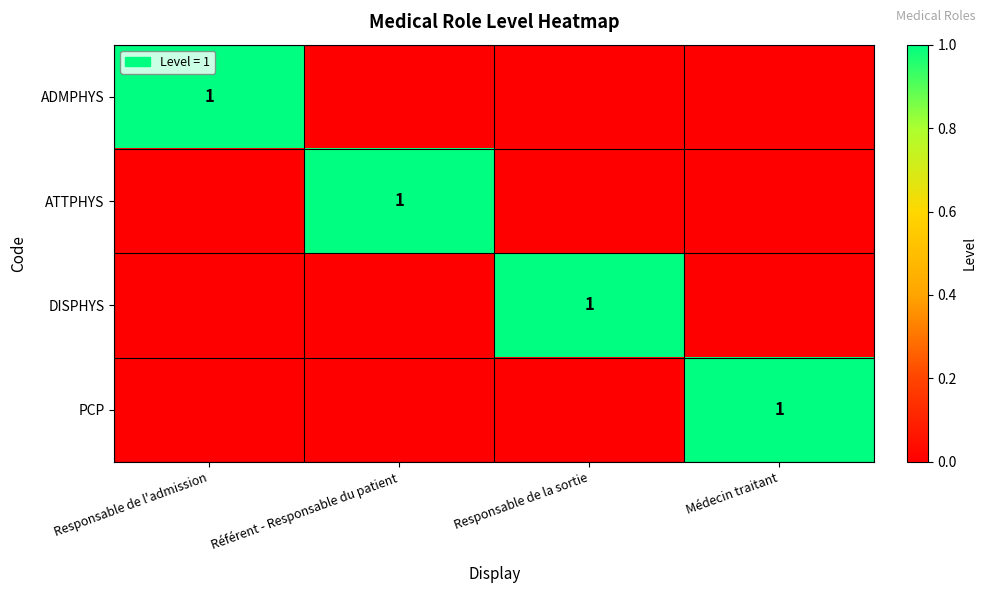

The ADMPHYS series shows 1 at Responsable de l'admission. True or false?

True